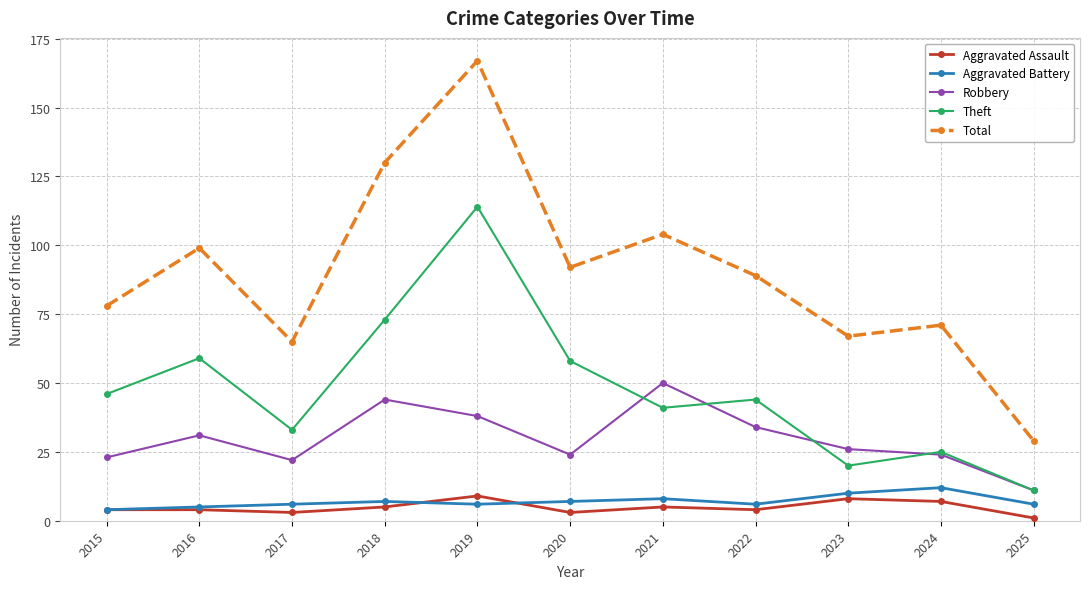

Does the chart display data point markers on the line(s)?

Yes